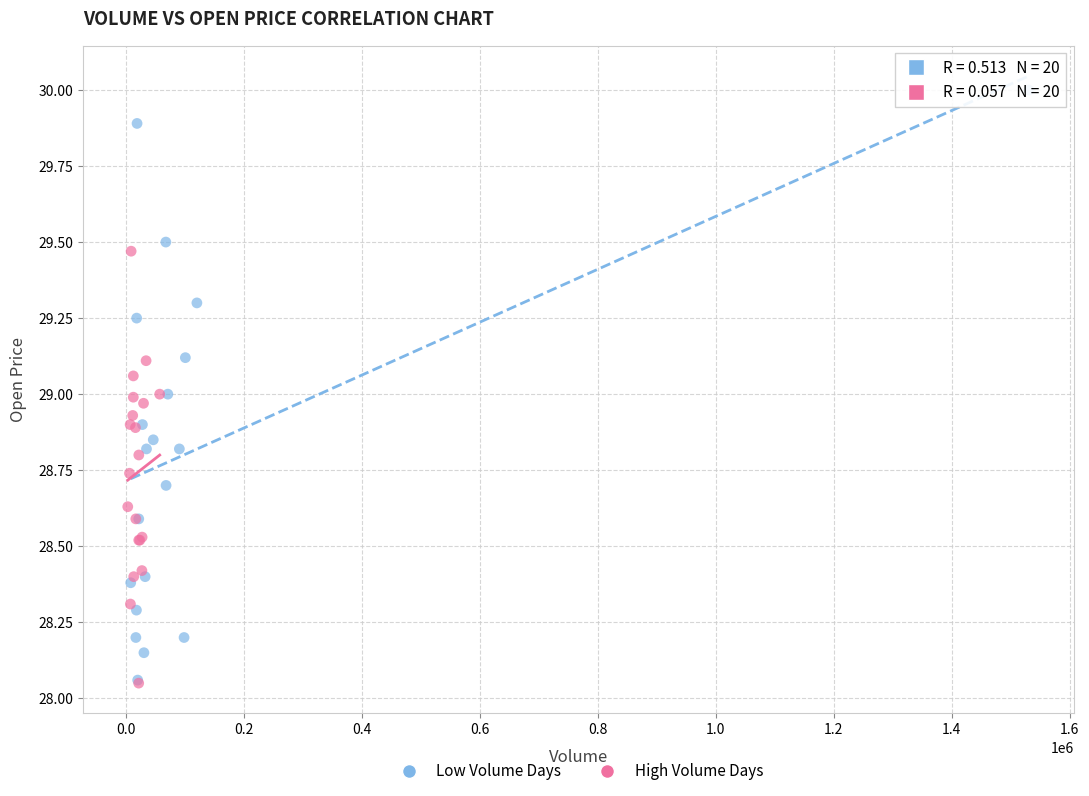

Which series reaches the maximum Y coordinate?

Low Volume Days